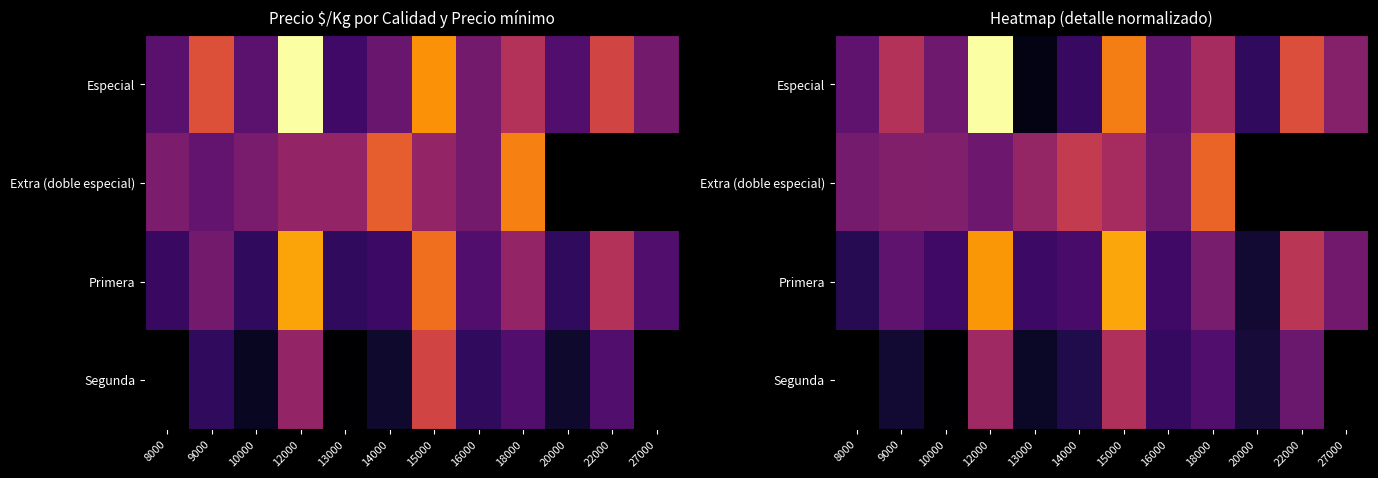

At how many categories does at least one series exceed 706?

11